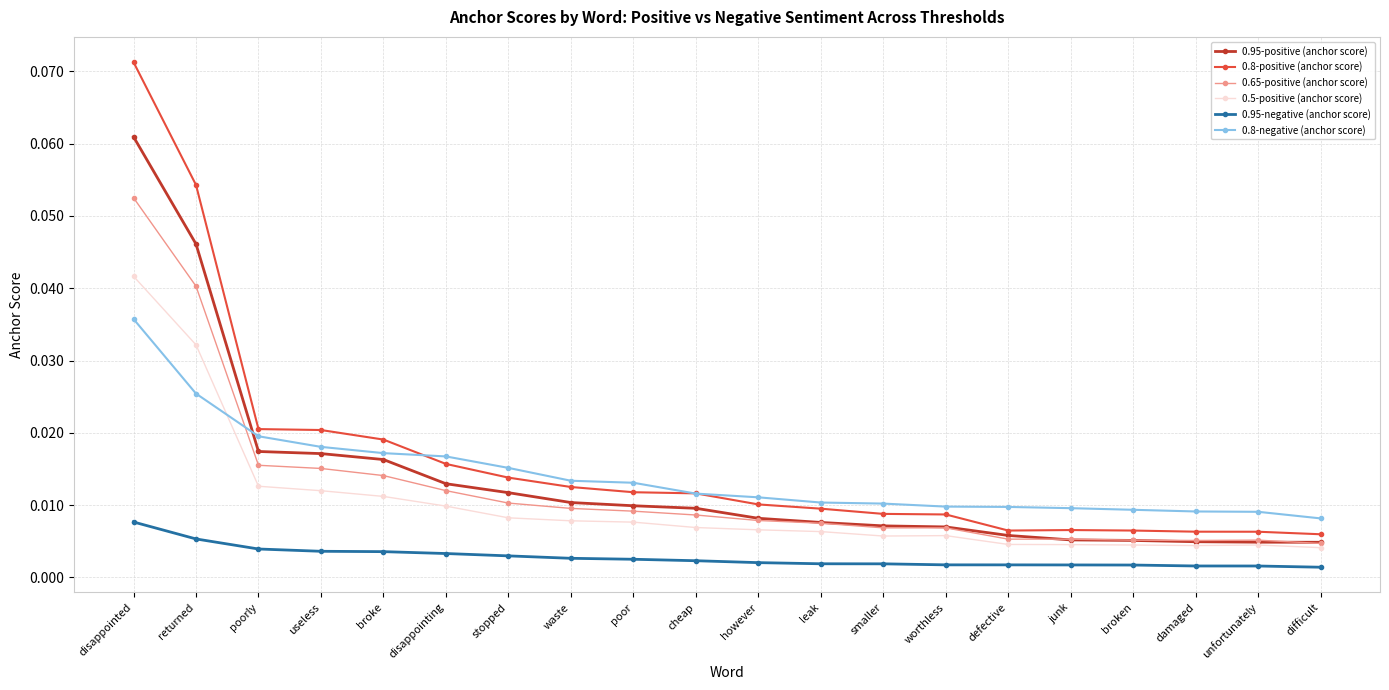

What is the label of the 8th point from the left?

waste